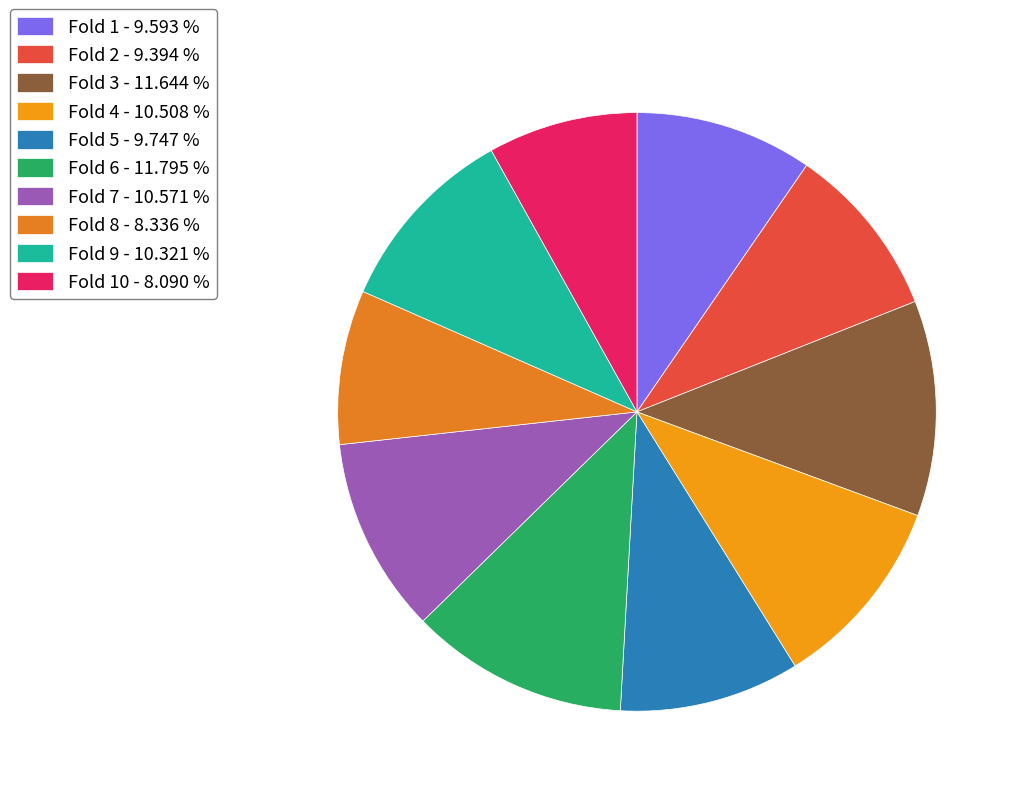

To the nearest percent, what is the difference between the largest and smallest slice percentages?

4%